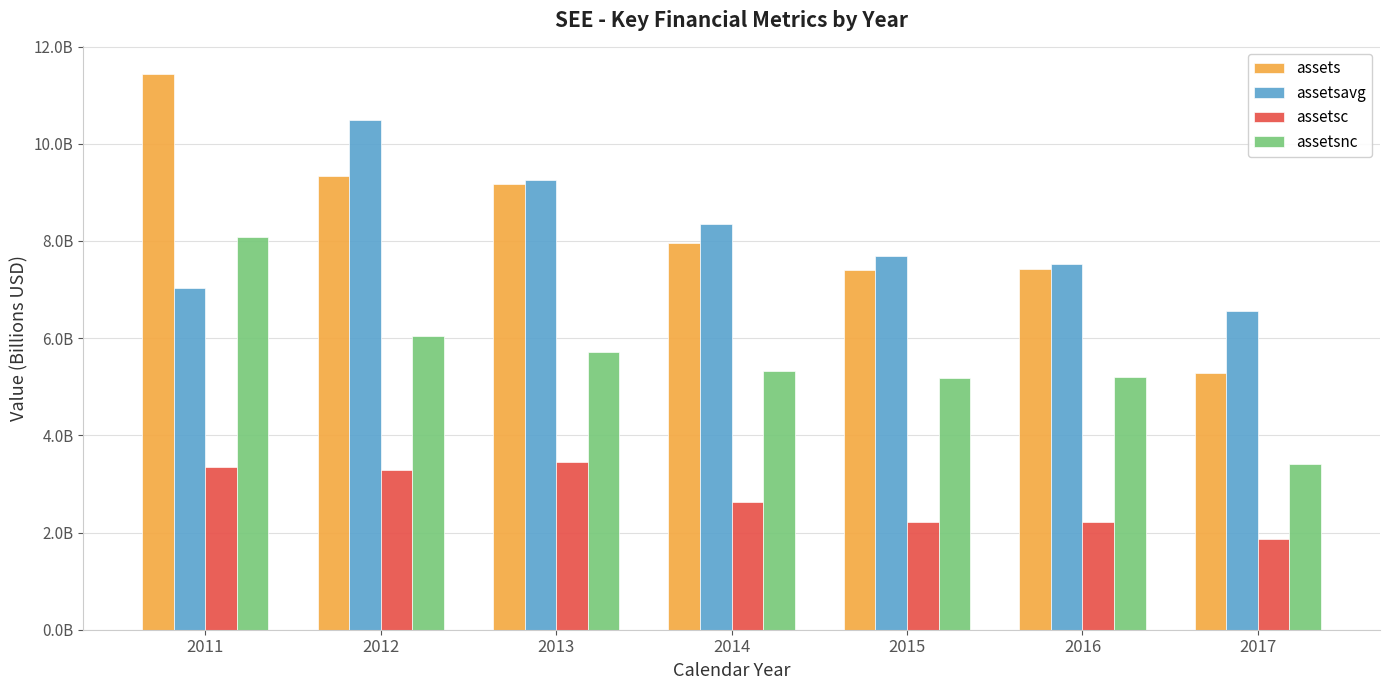

What is the value of the assets bar at the 5th from the left?

7.4